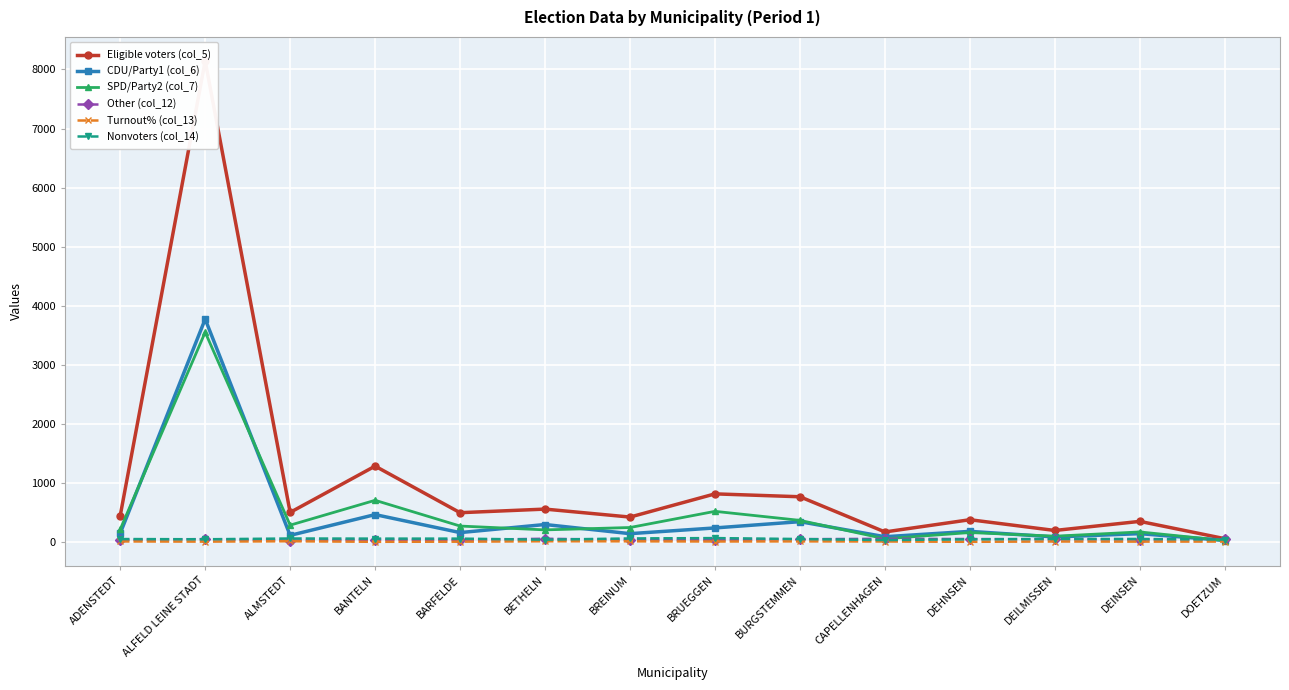

The value of SPD/Party2 (col_7) at DOETZUM is 9. True or false?

False